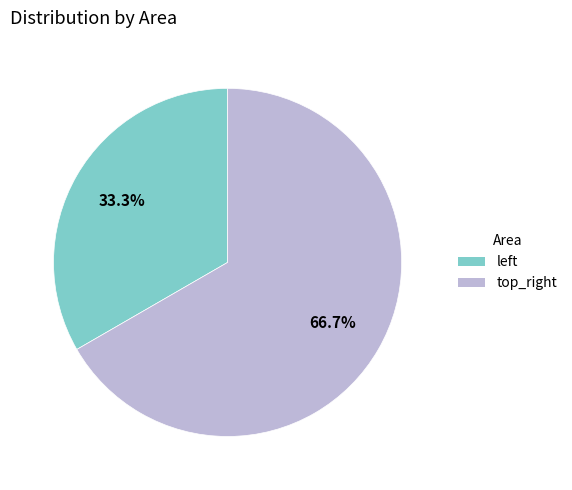

Count the number of slices in the pie.

2